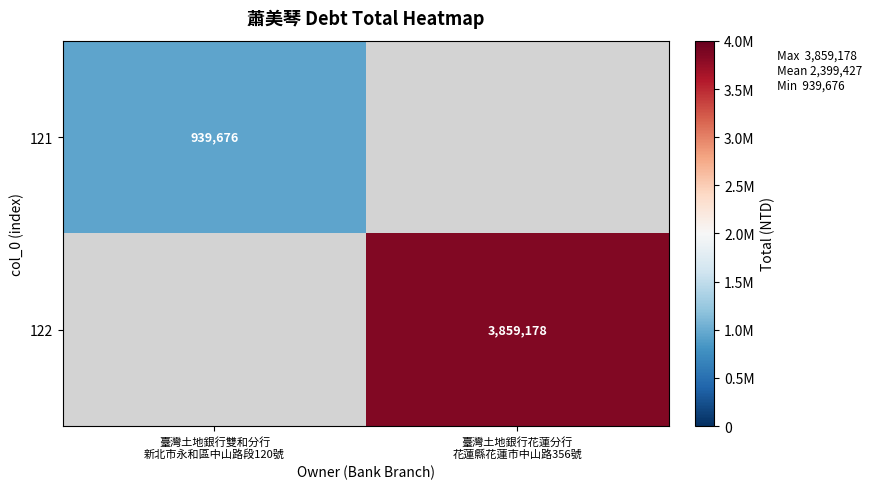

The value of 121 at 臺灣土地銀行雙和分行 新北市永和區中山路段120號 is 473624.8. True or false?

False